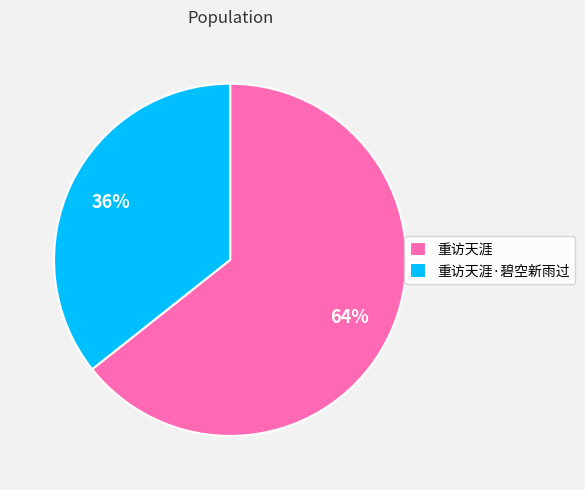

True or false: 重访天涯·碧空新雨过 accounts for 36% of the total.

True